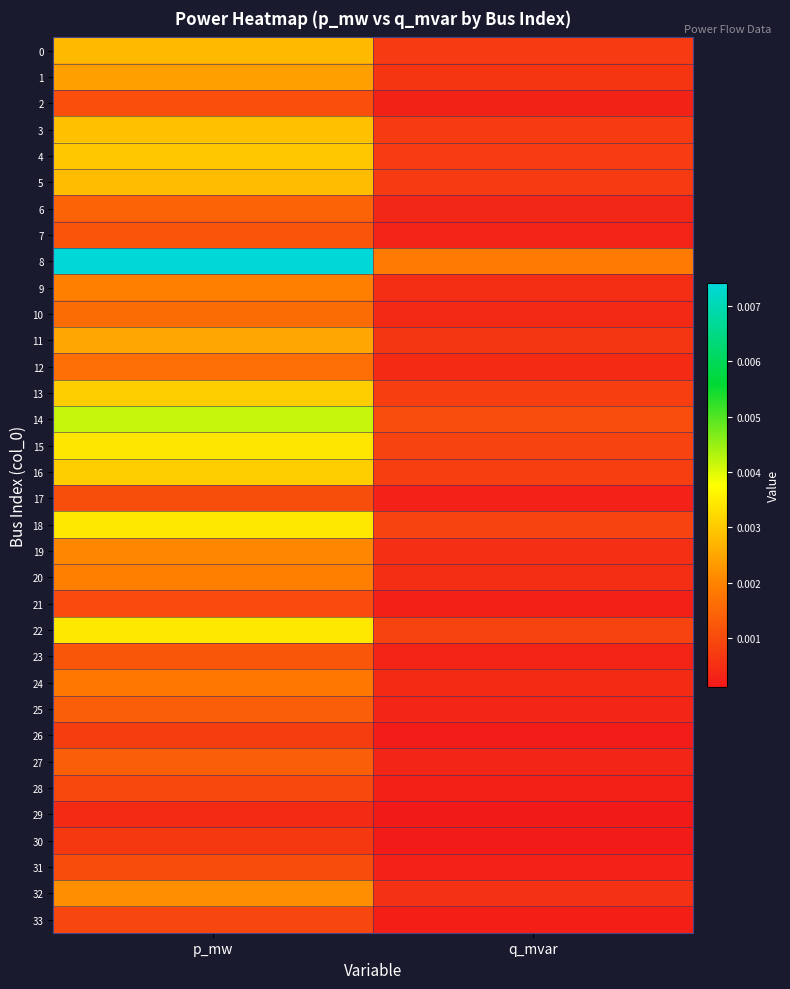

At q_mvar, list the series in order from largest to smallest.

8, 14, 18, 22, 15, 16, 13, 4, 3, 5, 0, 11, 1, 32, 19, 9, 20, 24, 12, 10, 6, 27, 25, 23, 7, 2, 17, 31, 21, 28, 33, 26, 30, 29